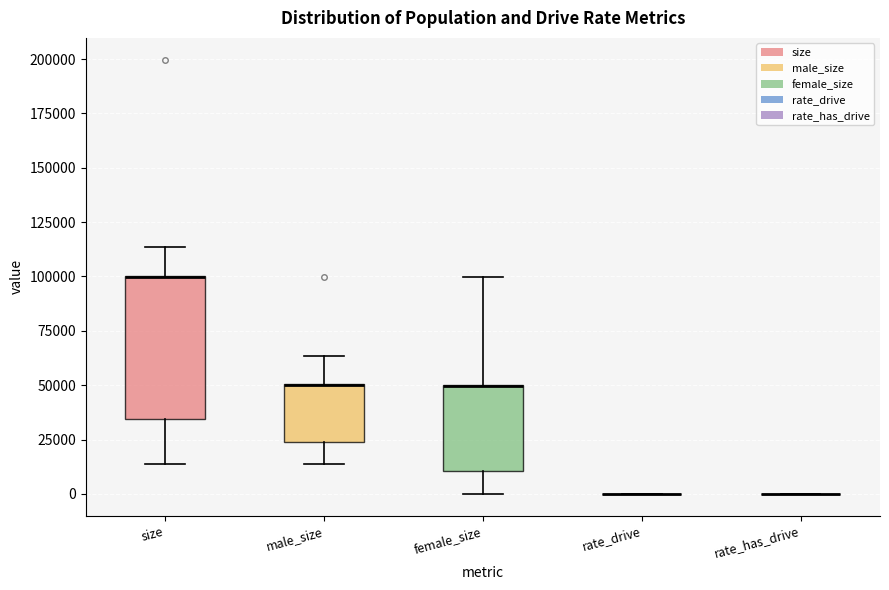

Reading left to right, read every box against the y-axis: the position of its median line, the range the box covers, and the ends of its whiskers. The values are not printed on the chart, so give them approximately, as read against the axis.

size: median 100000 (drawn on the box's upper edge), box 35000 to 100000, whiskers 15000 to 115000
male_size: median 50000 (drawn on the box's upper edge), box 25000 to 50000, whiskers 15000 to 65000
female_size: median 50000 (drawn on the box's upper edge), box 10000 to 50000, whiskers 0 to 100000
rate_drive: box collapsed to a line at 0, whiskers 0 to 0
rate_has_drive: box collapsed to a line at 0, whiskers 0 to 0